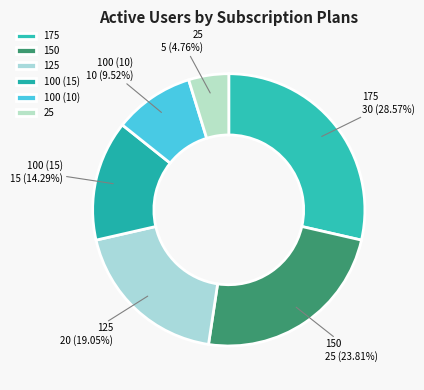

To the nearest percent, what is the average slice percentage?

17%